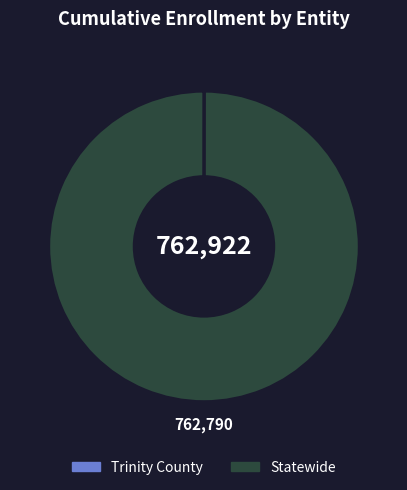

True or false: Statewide accounts for 91% of the total.

False